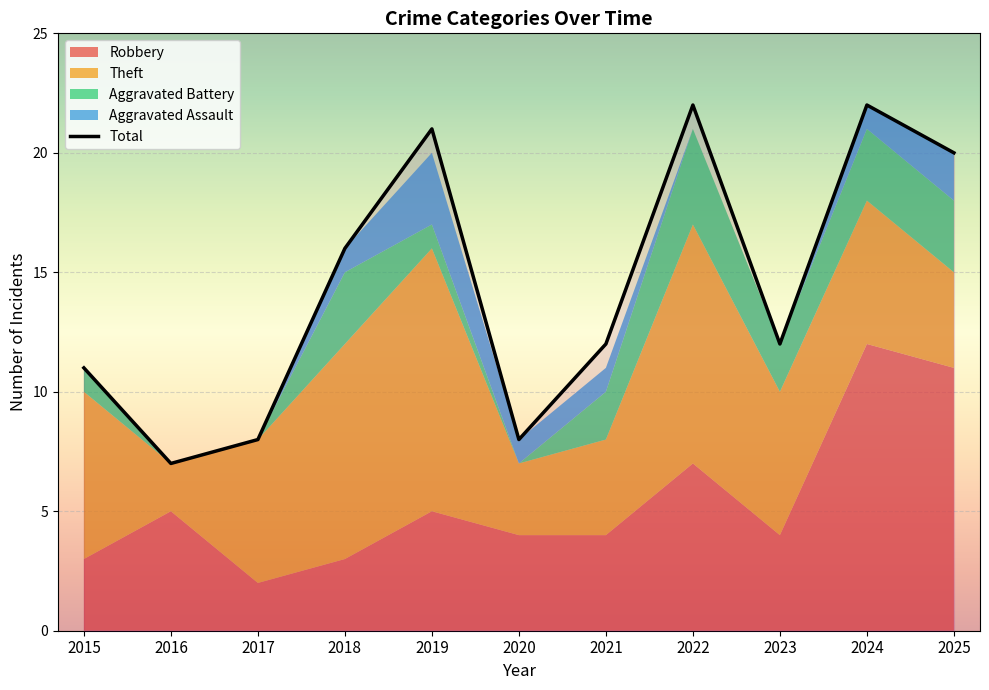

The value of Aggravated Assault at 2016 is -1. True or false?

False